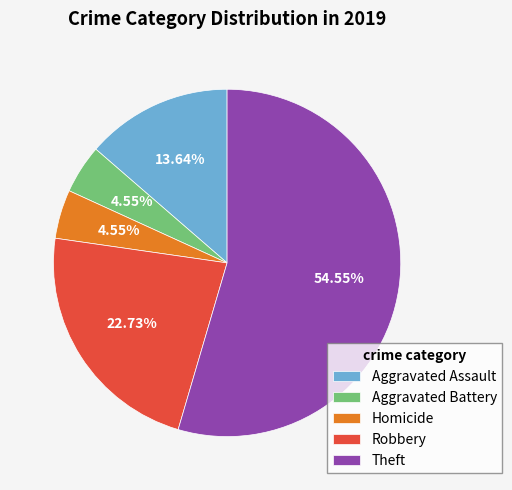

Which slice is the largest?

Theft